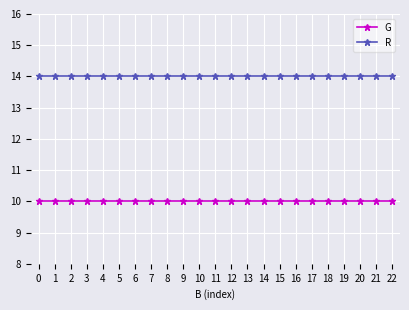

At 1, list the series in order from smallest to largest.

G, R